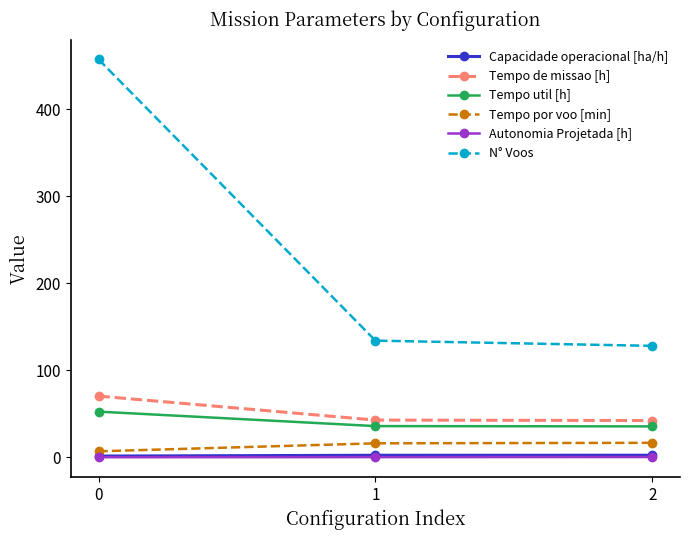

Which series has the largest total across all categories?

N° Voos